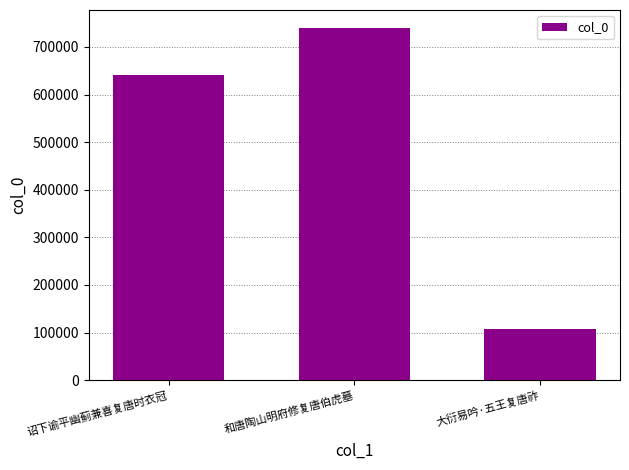

Approximately how many times larger is the value at 和唐陶山明府修复唐伯虎墓 compared to 诏下谕平幽蓟兼喜复唐时衣冠?

1.2